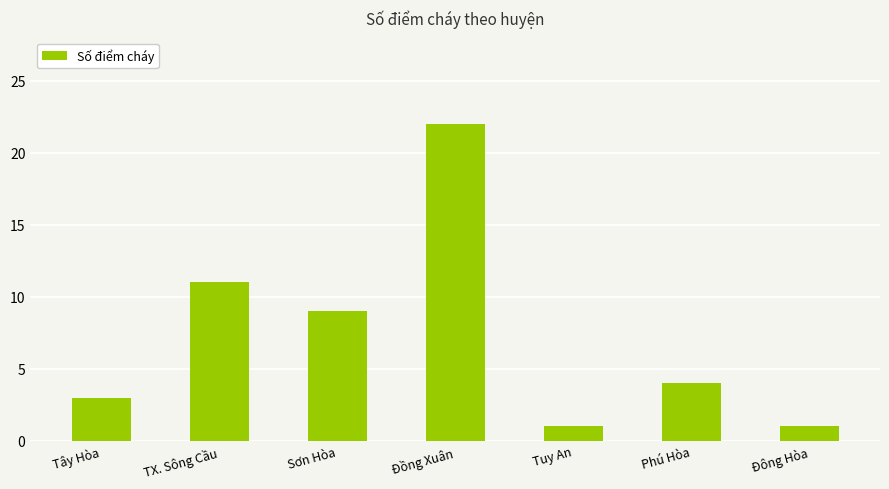

What is the value of the 3rd bar from the left?

9